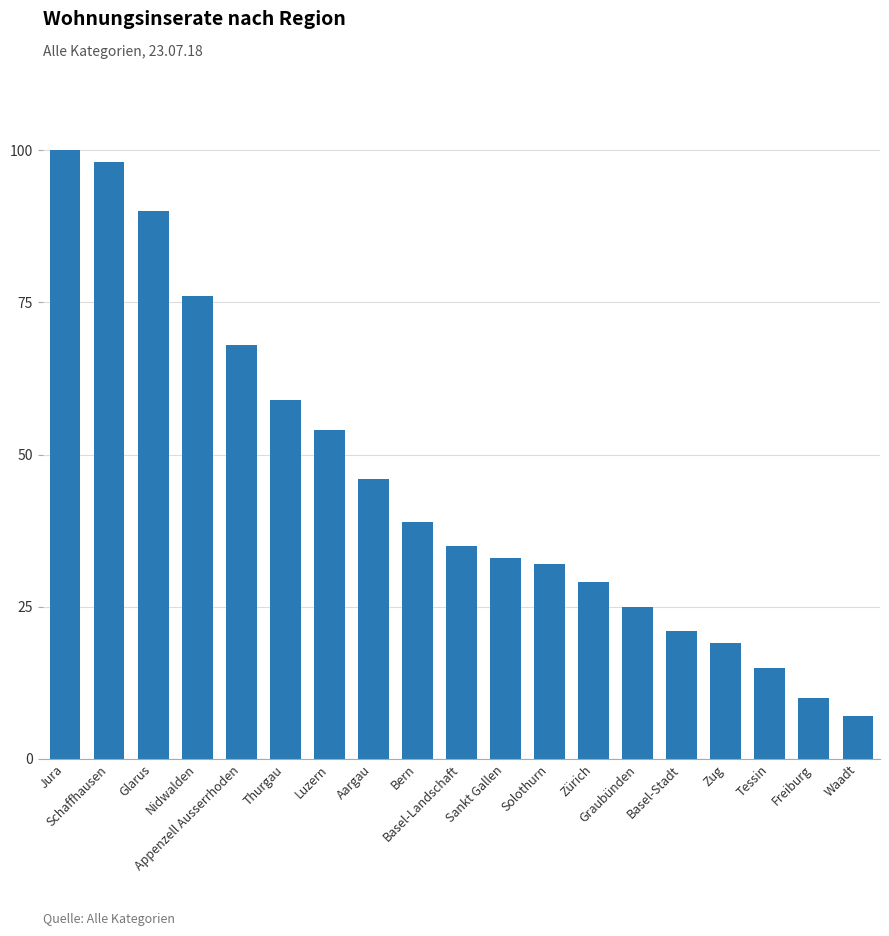

Rank the categories by value from highest to lowest.

Jura, Schaffhausen, Glarus, Nidwalden, Appenzell Ausserrhoden, Thurgau, Luzern, Aargau, Bern, Basel-Landschaft, Sankt Gallen, Solothurn, Zürich, Graubünden, Basel-Stadt, Zug, Tessin, Freiburg, Waadt